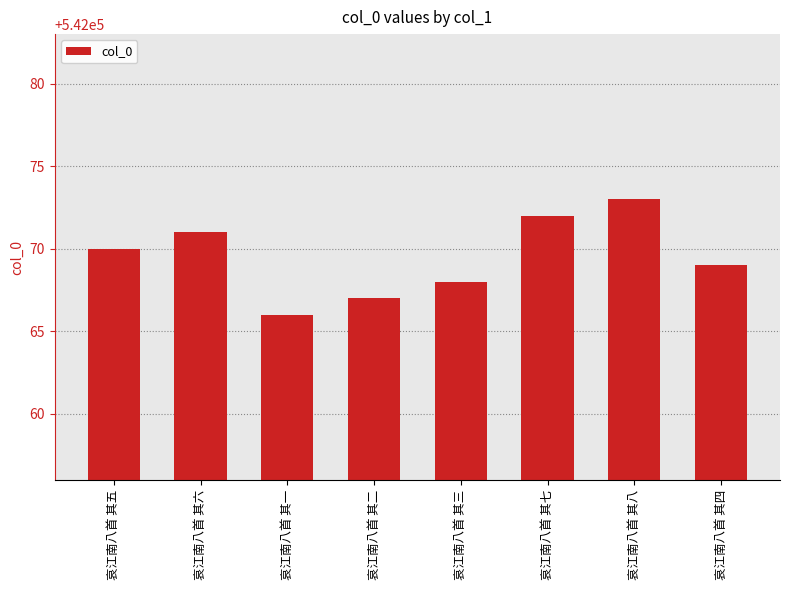

At which category does the chart reach its minimum across all series?

哀江南八首 其一